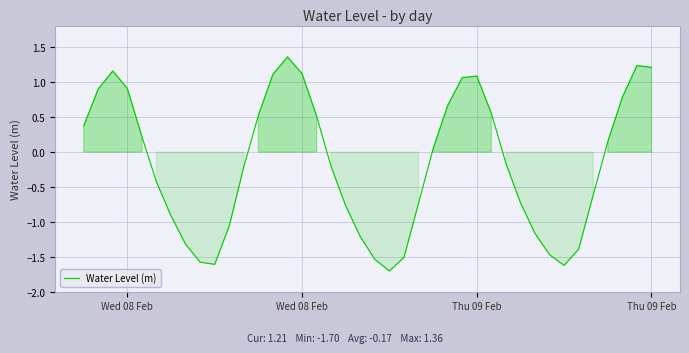

How many values are above zero?

19